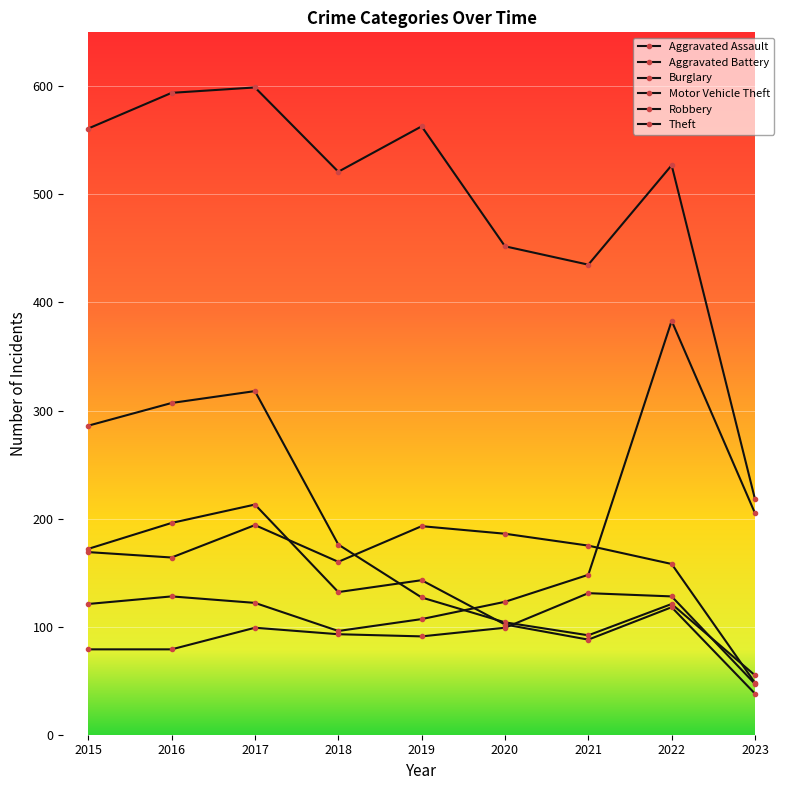

Count the number of data series in this chart.

6